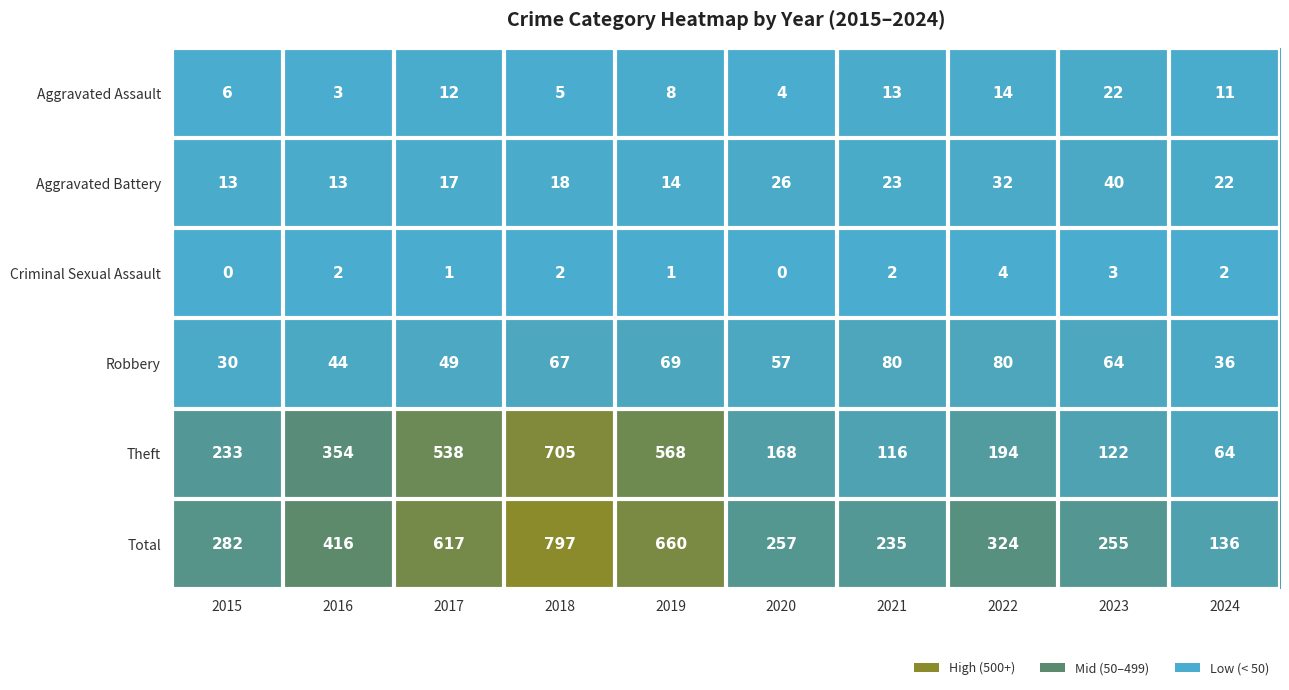

At 2015, list the series in order from largest to smallest.

Total, Theft, Robbery, Aggravated Battery, Aggravated Assault, Criminal Sexual Assault